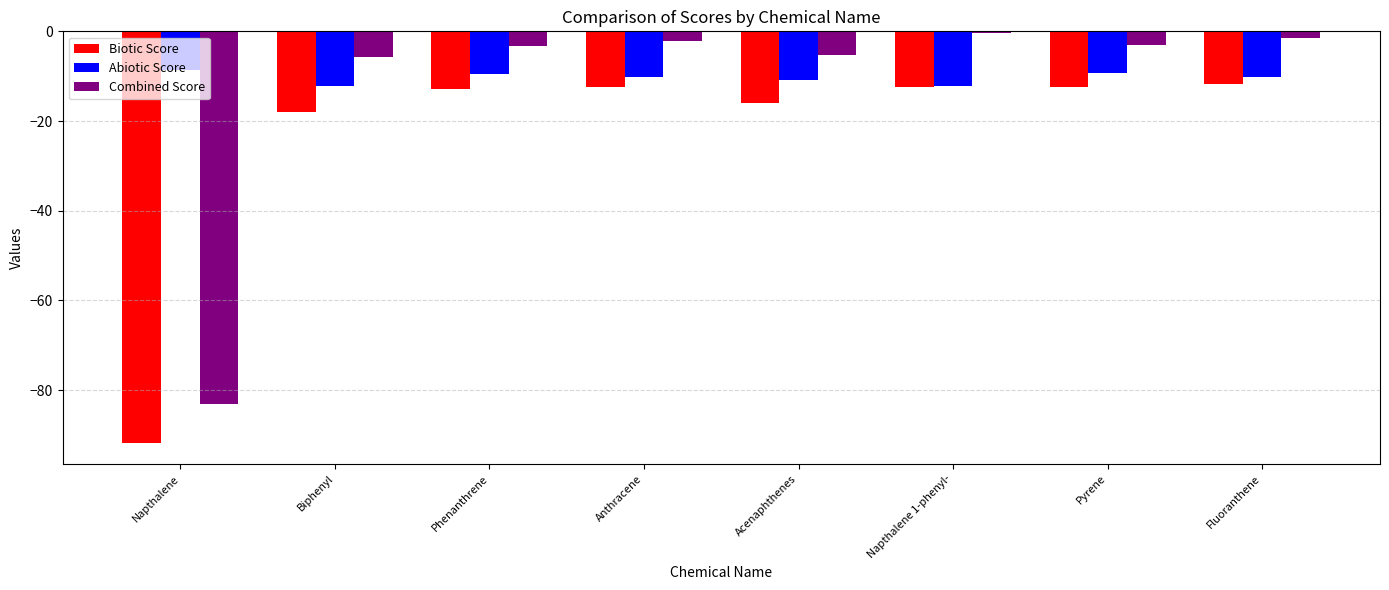

What is the sum of all Biotic Score values?

-187.7